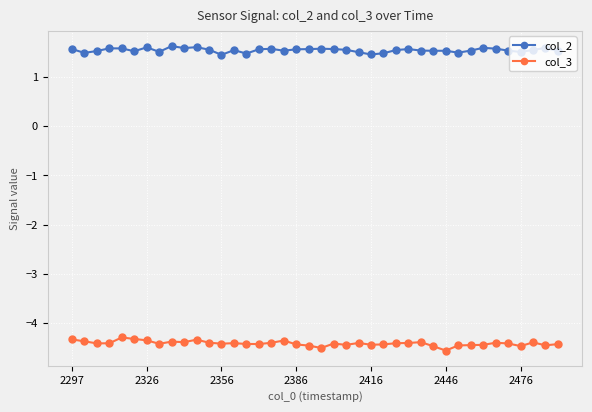

True or false: col_2 and col_3 cross at least once.

False